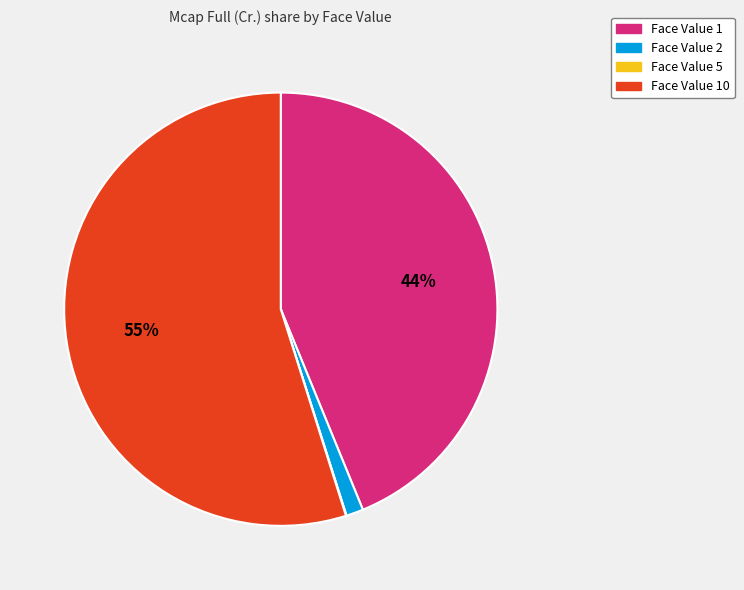

Is there any slice that represents more than half of the pie?

Yes